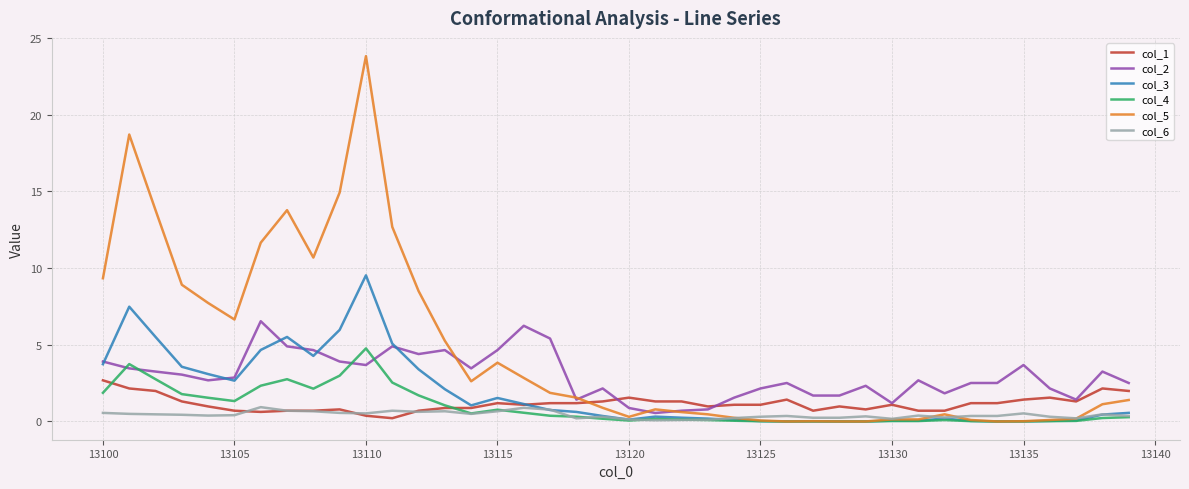

Which series has the largest total across all categories?

col_5